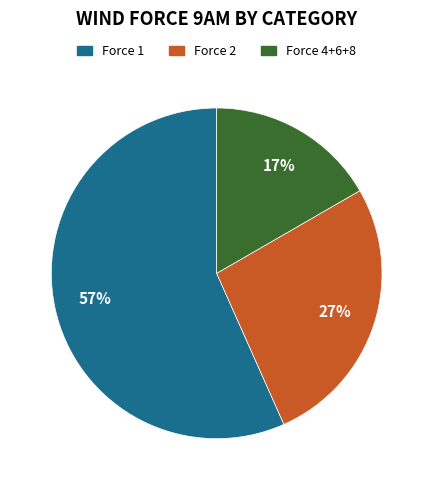

The Force 2 slice represents 27% of the pie. True or false?

True